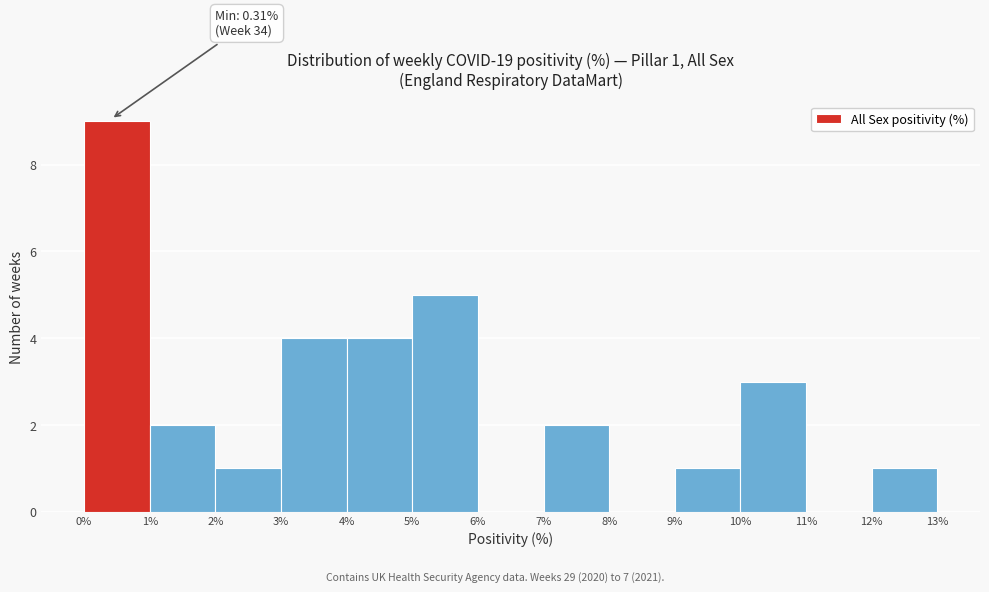

Which range on the x-axis has the tallest bar?

0% to 1%